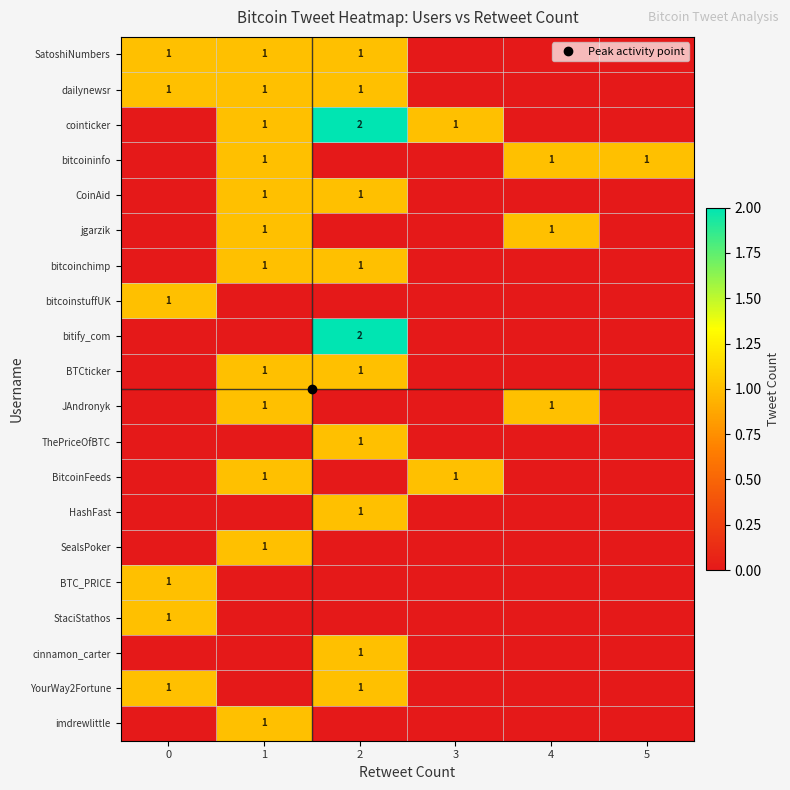

Which category has the highest value across all series?

2